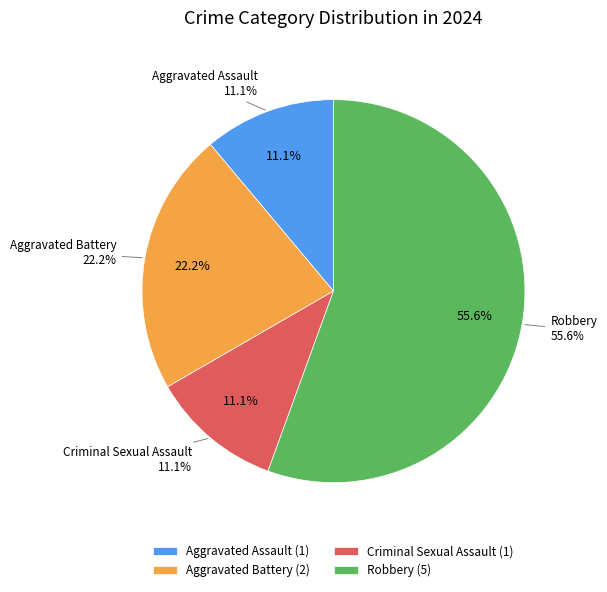

What is the change in value from Aggravated Battery to Robbery?

+3